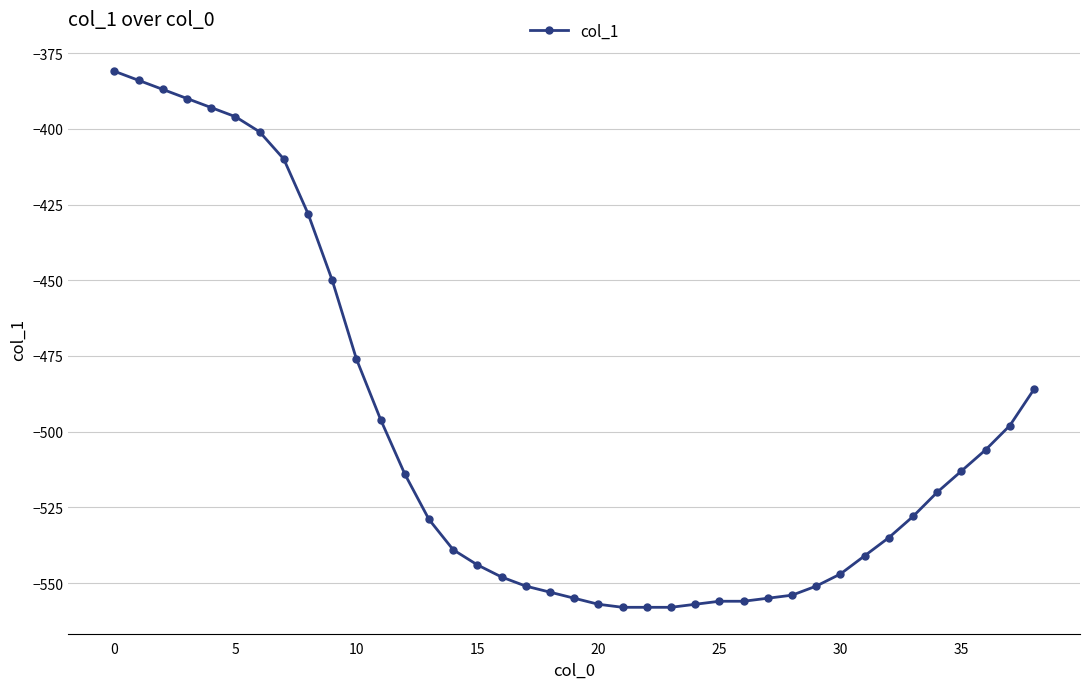

What is the greatest value displayed?

-381